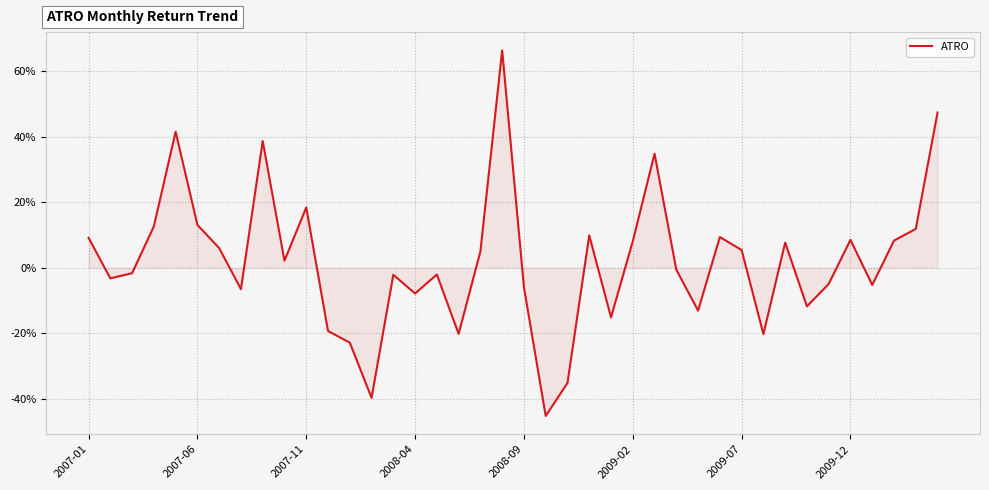

Which category has the highest value across all series?

19